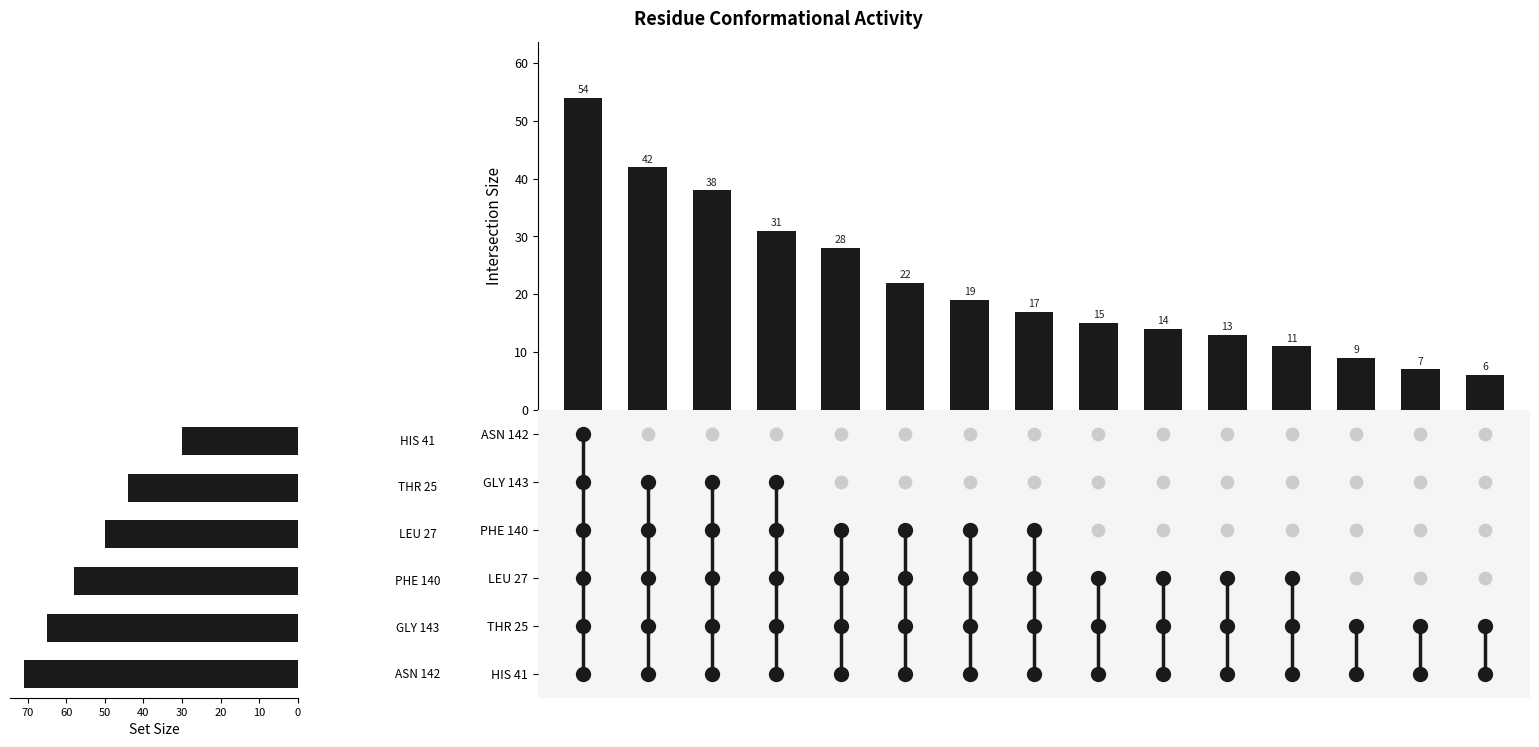

Which has a higher value, 80 or 60?

60